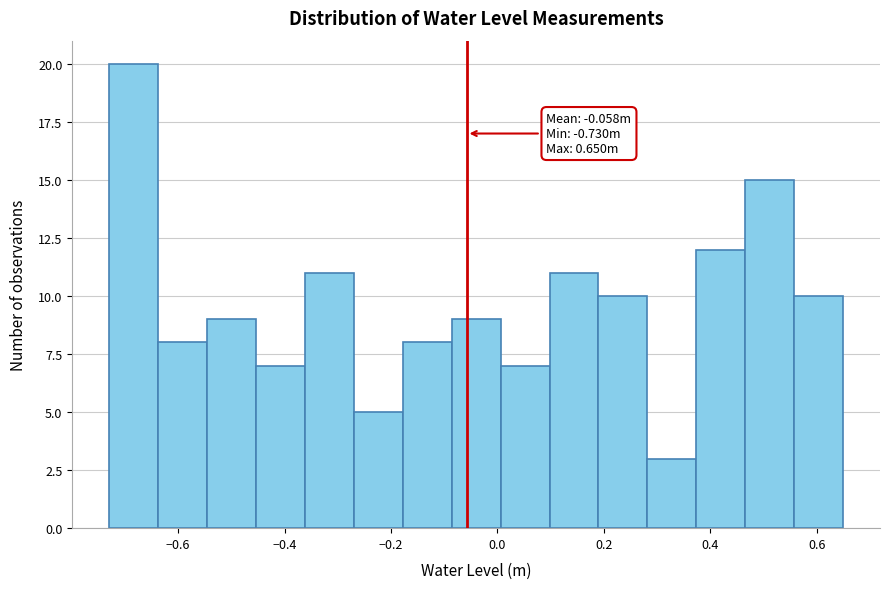

Over which range of the x-axis is the bar tallest?

-0.730 to -0.638